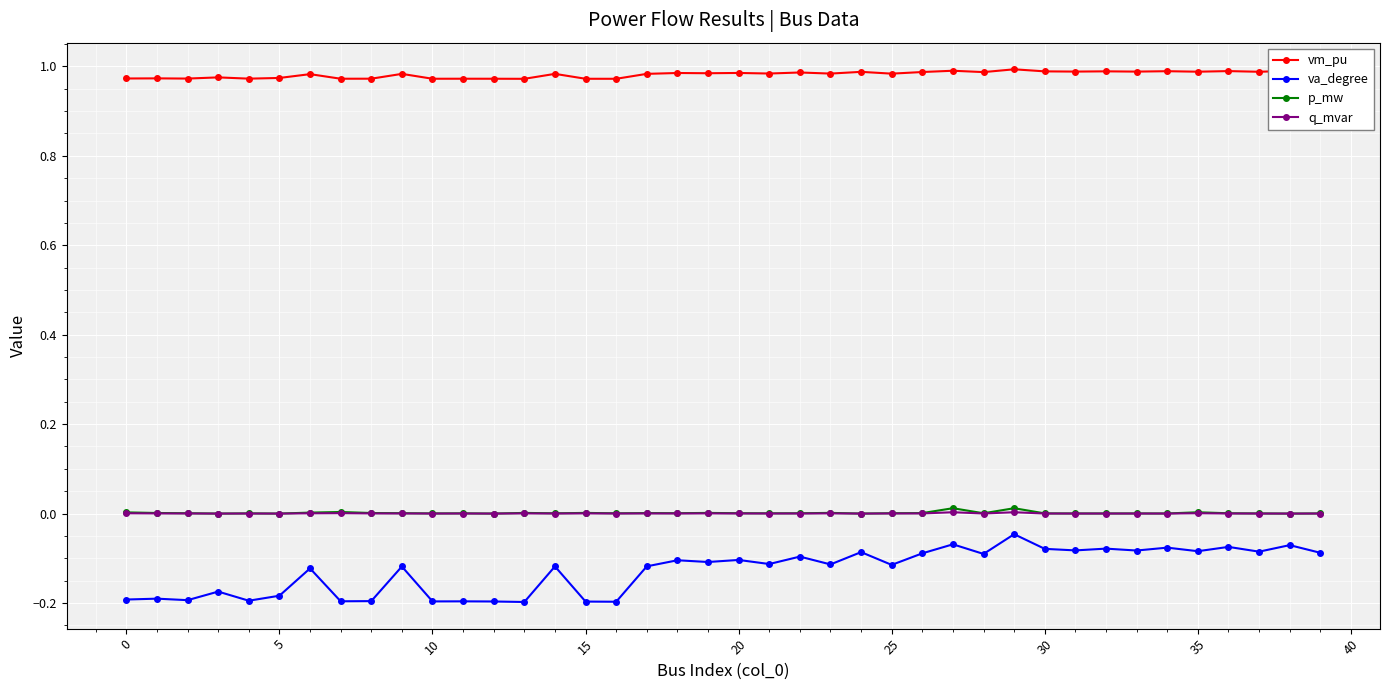

True or false: q_mvar and vm_pu cross at least once.

False